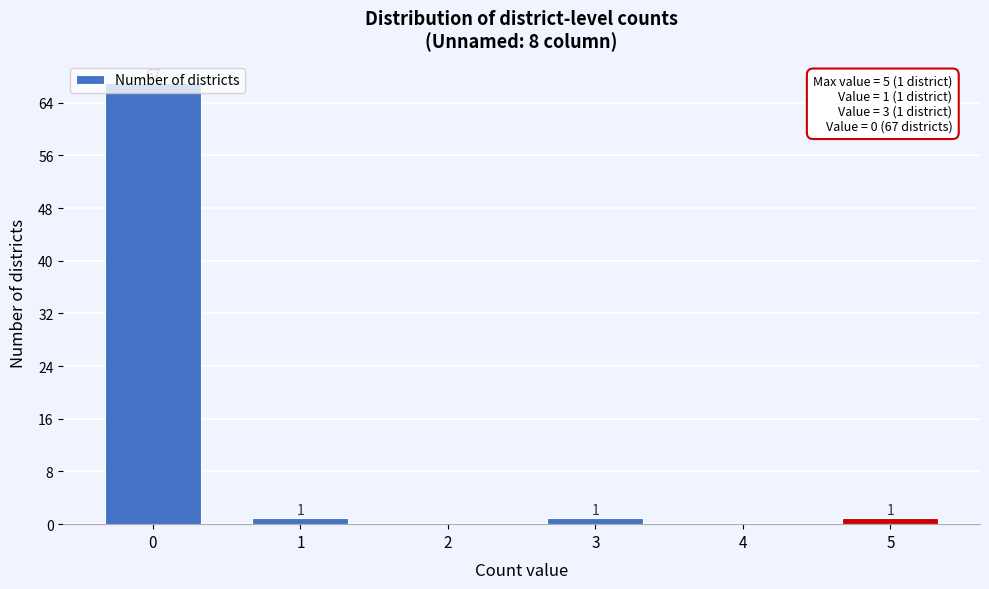

What is the sum of the values at 0 and 5?

68